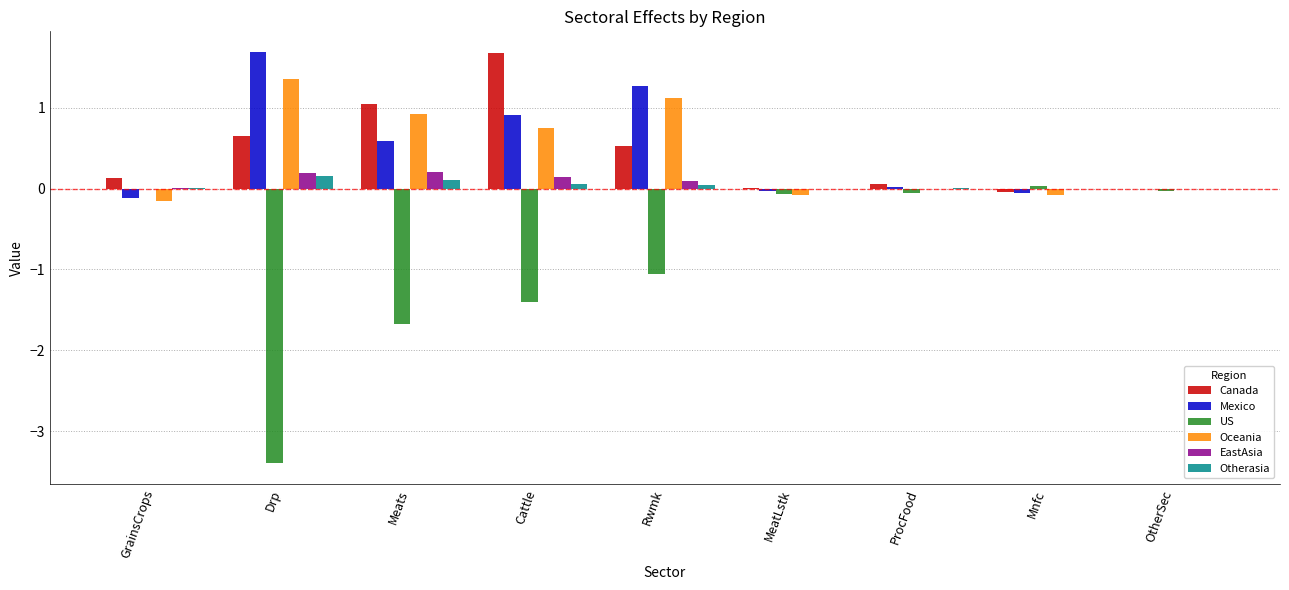

Is the value of Canada at ProcFood greater than the value of US at ProcFood?

Yes